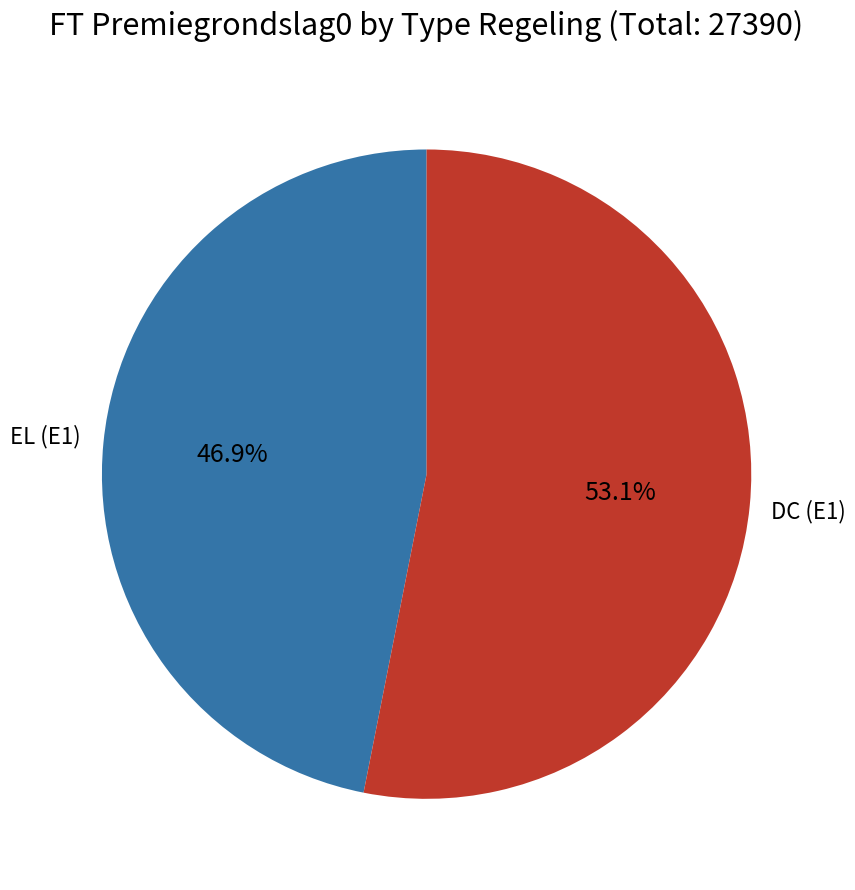

Does any single category account for the majority?

Yes